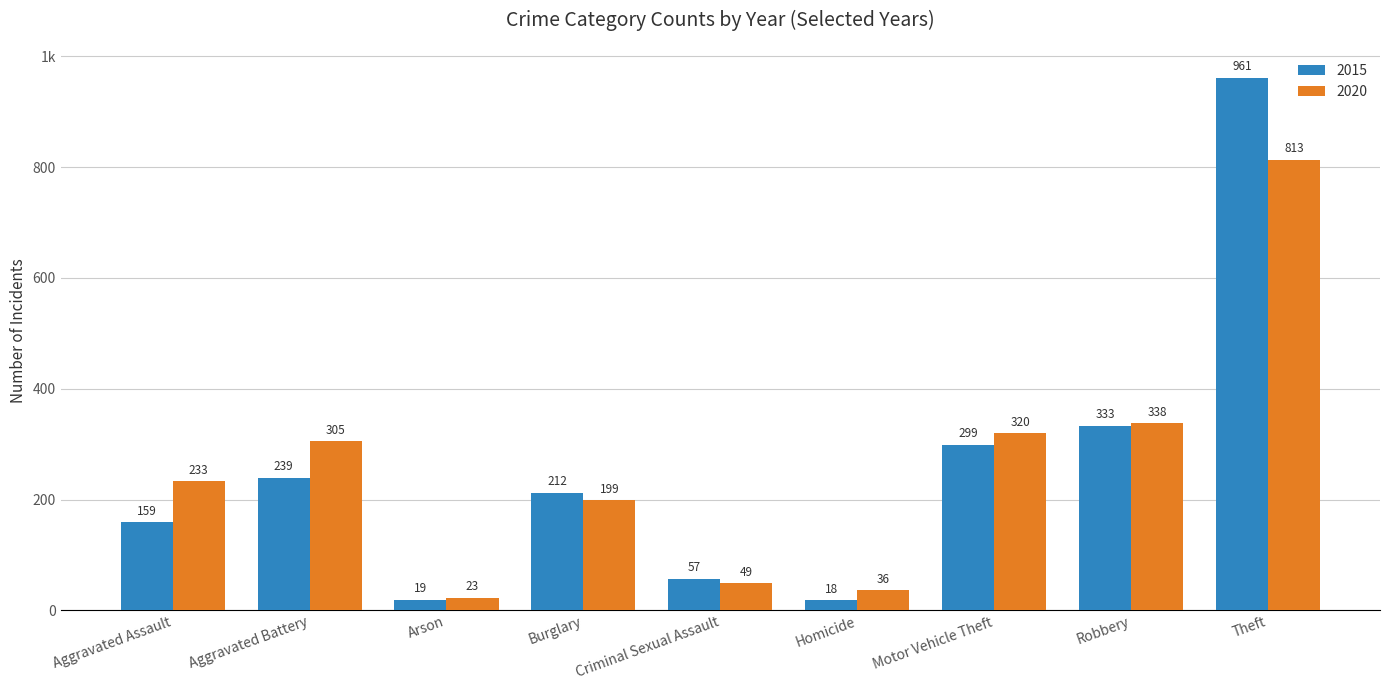

What are all the series names shown in the legend?

2015, 2020